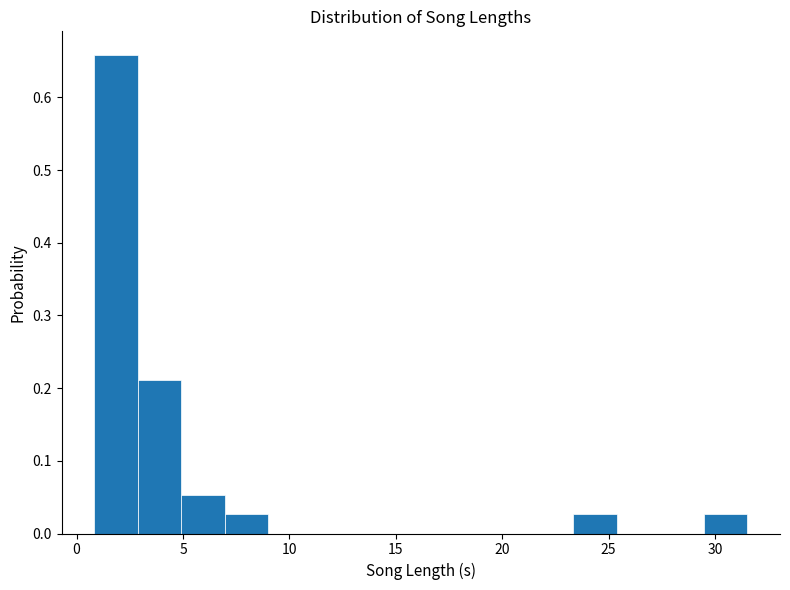

How tall is the bar that spans 23.5 to 25.5 on the x-axis? Neither the bar edges nor the heights are printed on the chart, so give them approximately, as read against the axes.

0.03